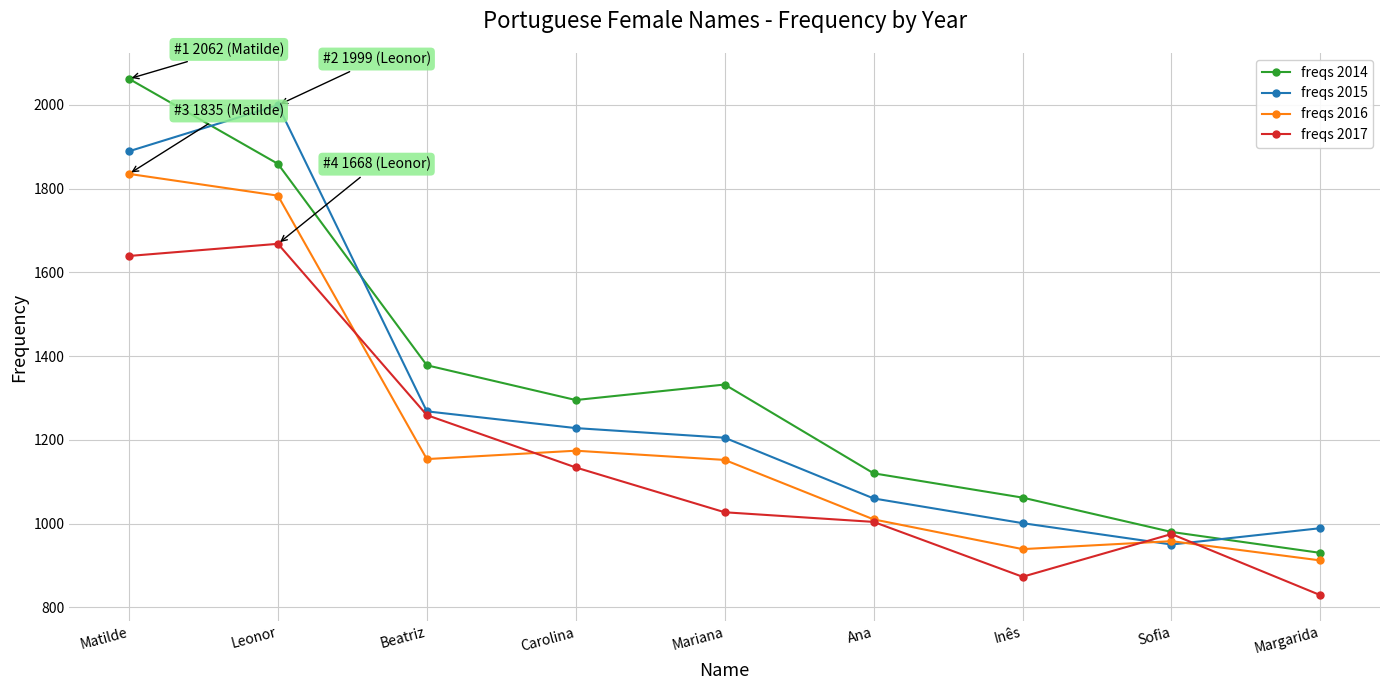

List the series in order of their peak value, lowest first.

freqs 2017, freqs 2016, freqs 2015, freqs 2014